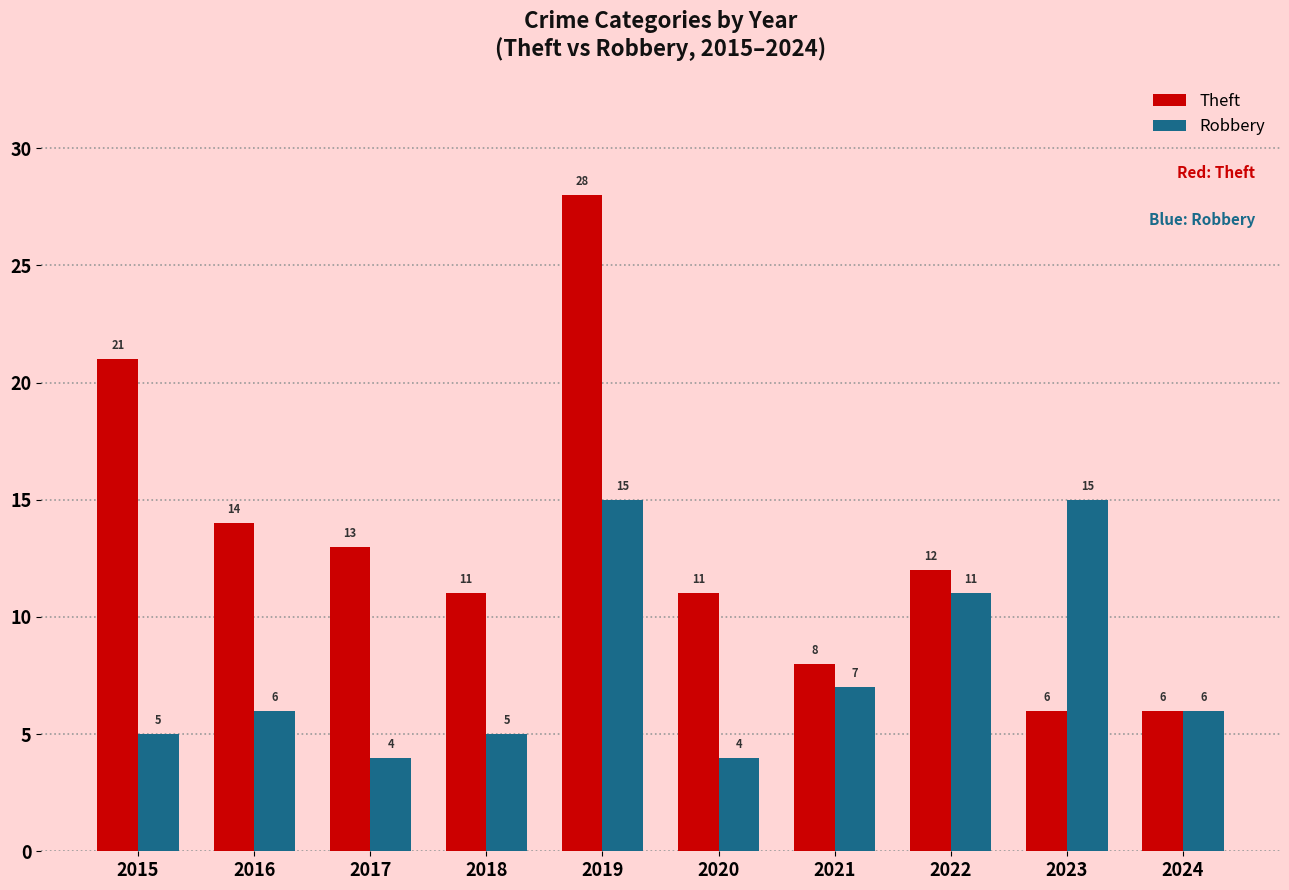

What is the minimum value for Theft?

6